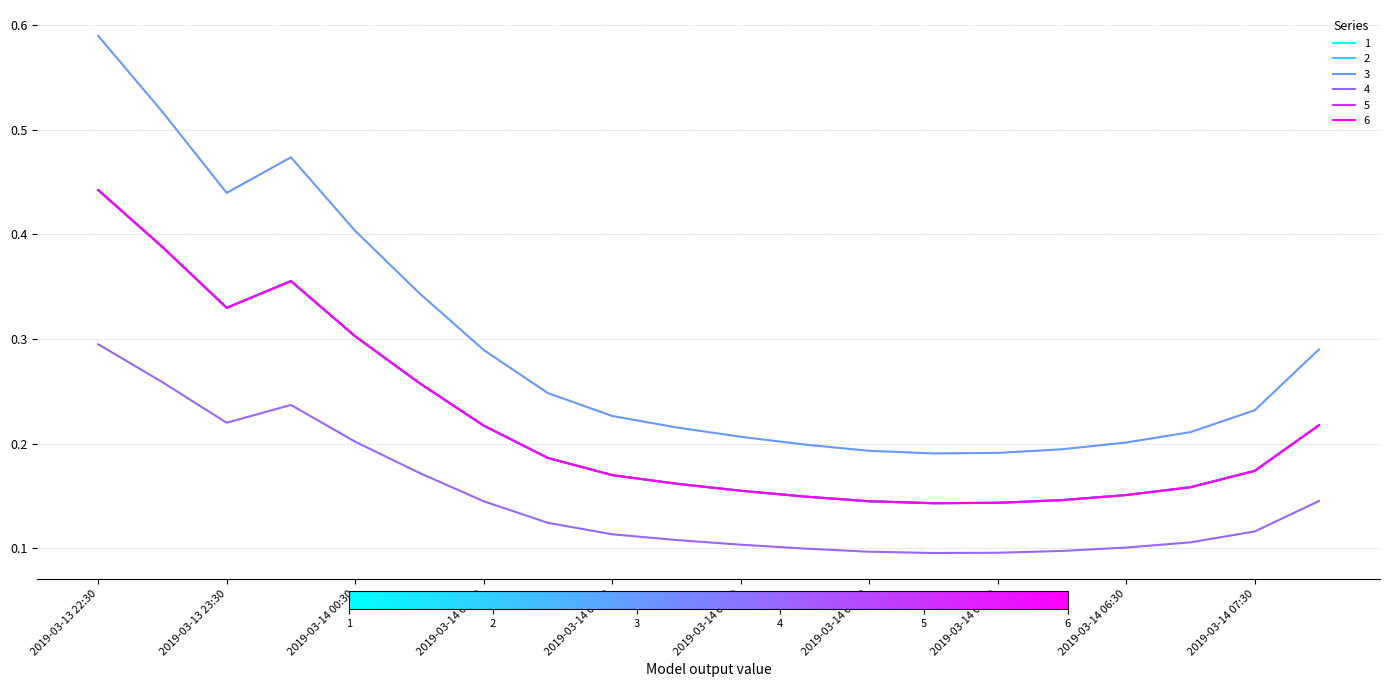

Where is 1 nearest to the value 0?

2019-03-14 05:00